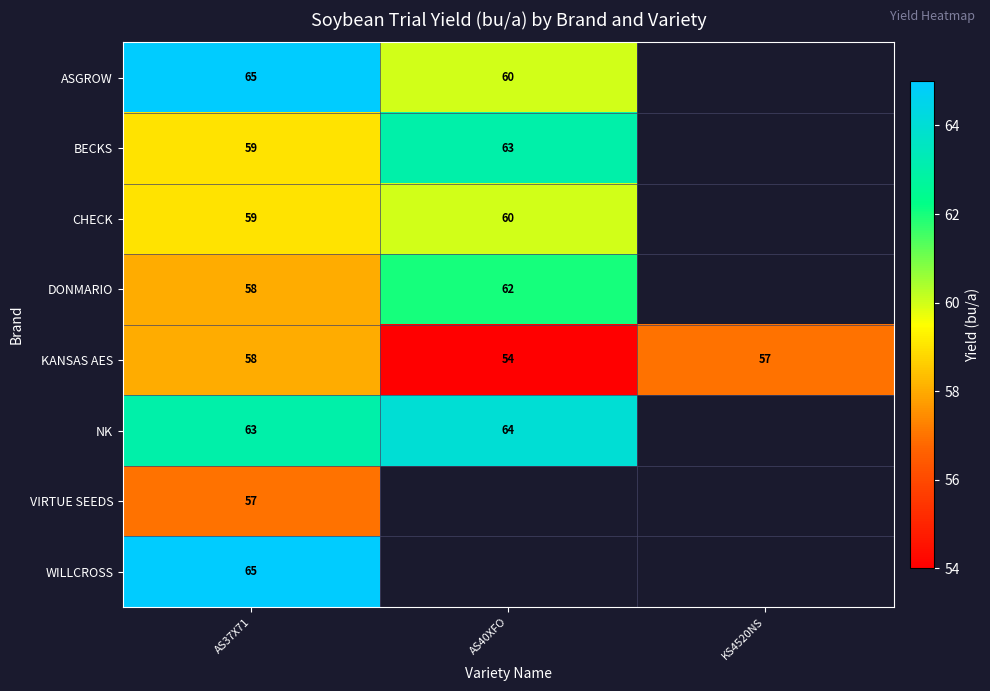

What is the sum of the BECKS values at AS40XFO and AS37X71?

122